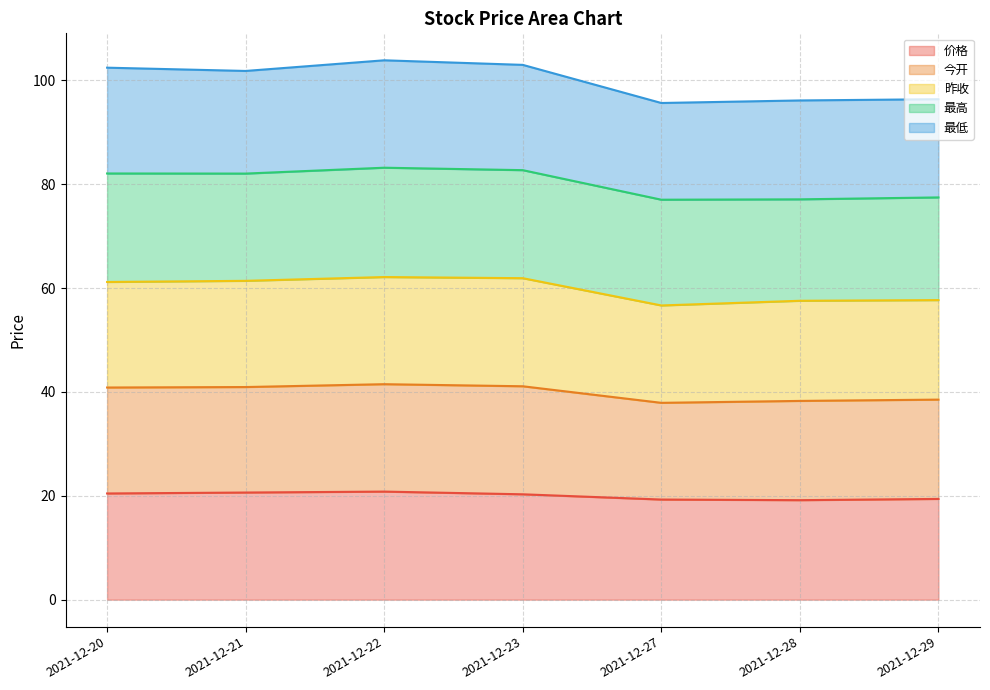

True or false: 昨收 has more than 0 points higher than both neighbors.

True